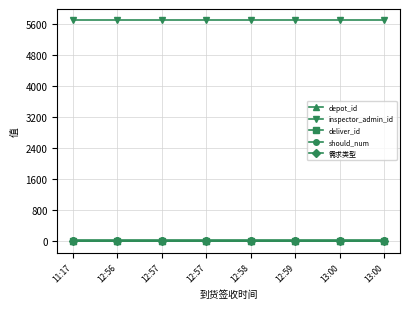

Between 12:59 and 13:00, which series saw the biggest shift?

depot_id